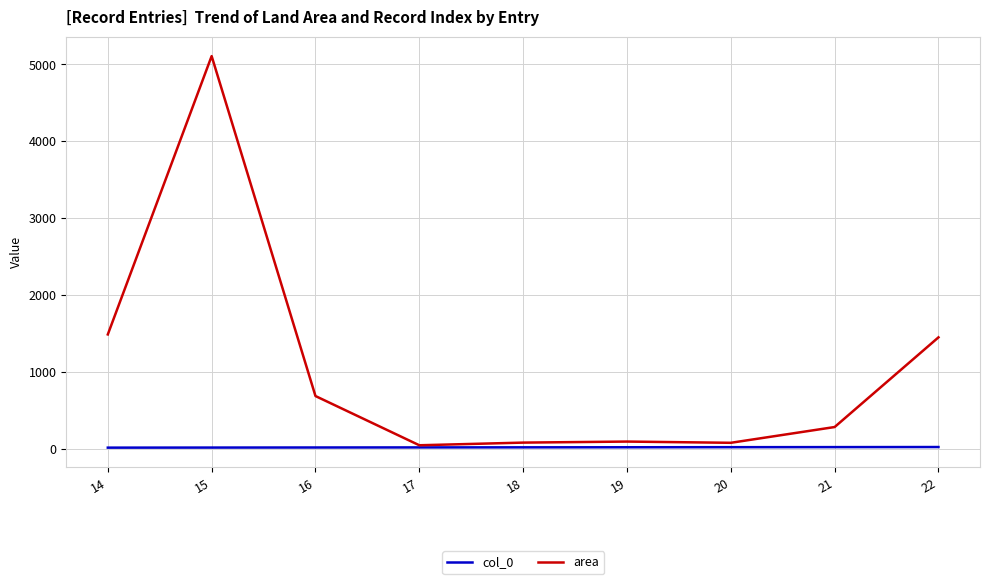

Which series changed the most between 16 and 17?

area